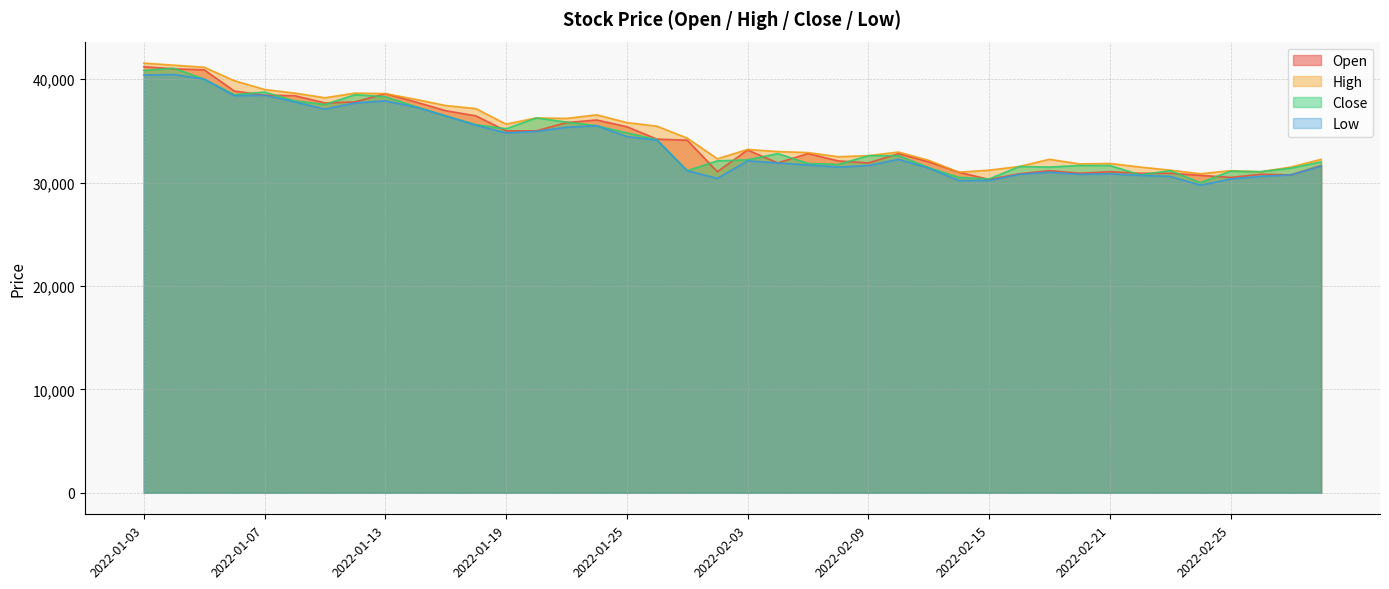

True or false: Low and Open cross at least once.

False